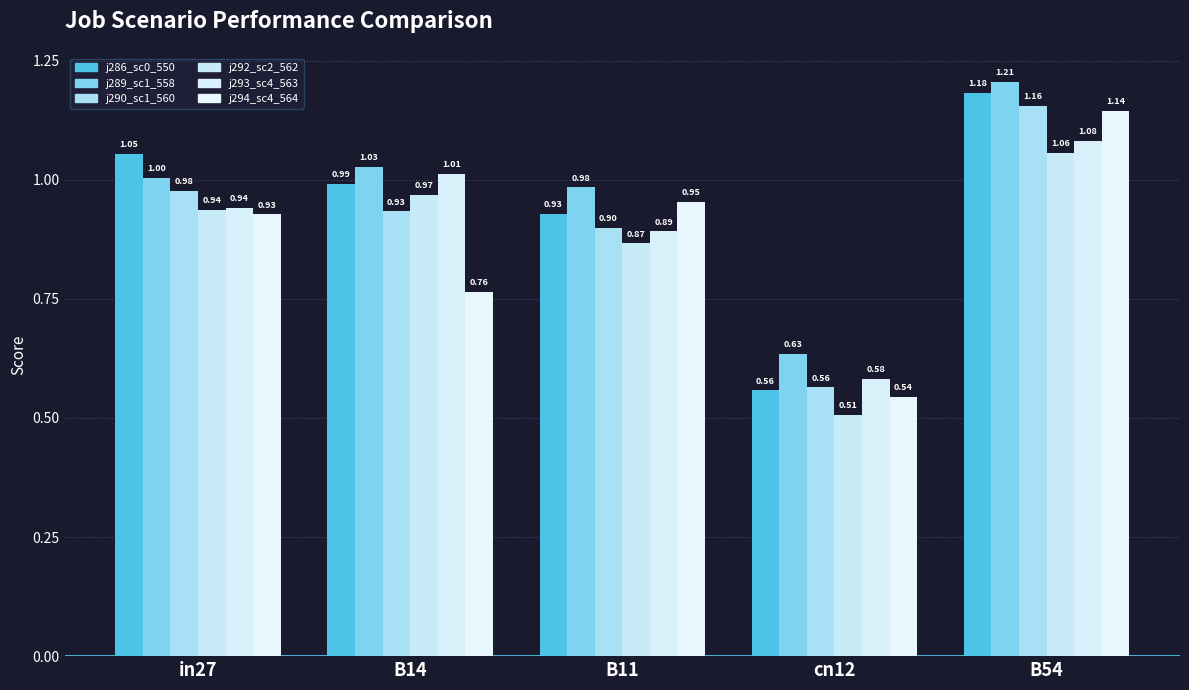

Are the bars horizontal?

No